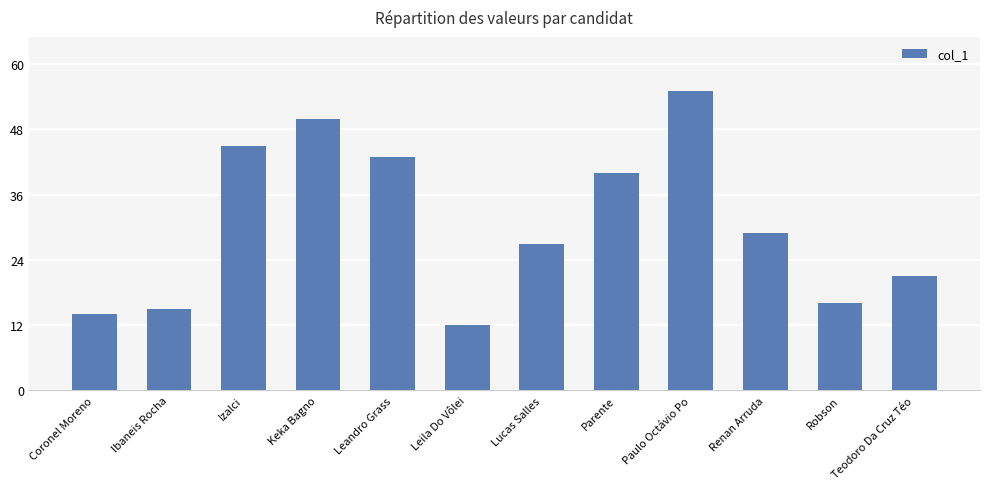

What is the sum of all values?

367